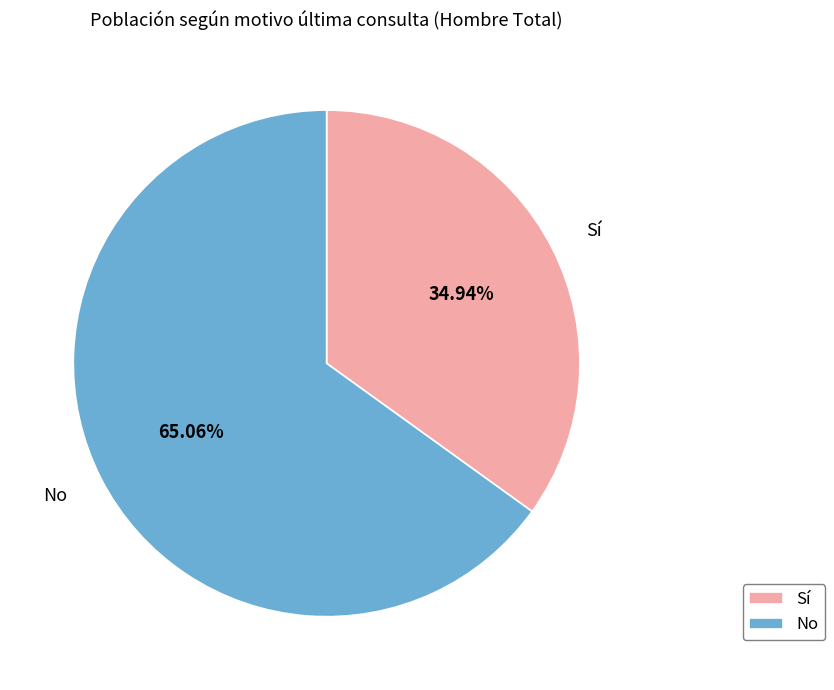

Which has a higher value, Sí or No?

No